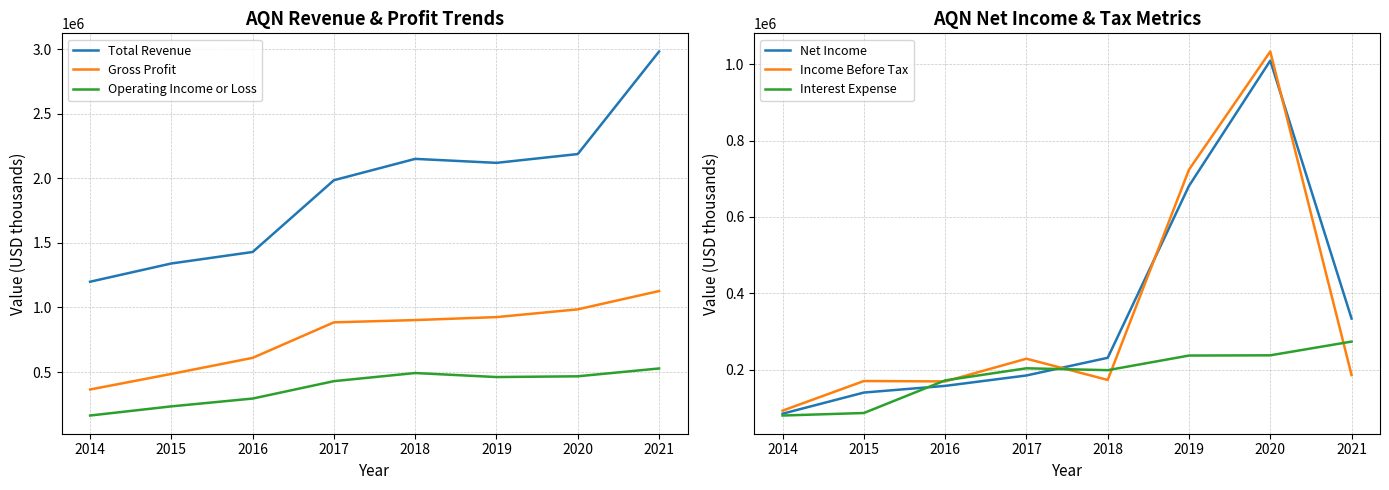

Is it true that Income Before Tax equals 214209 at 2019?

False